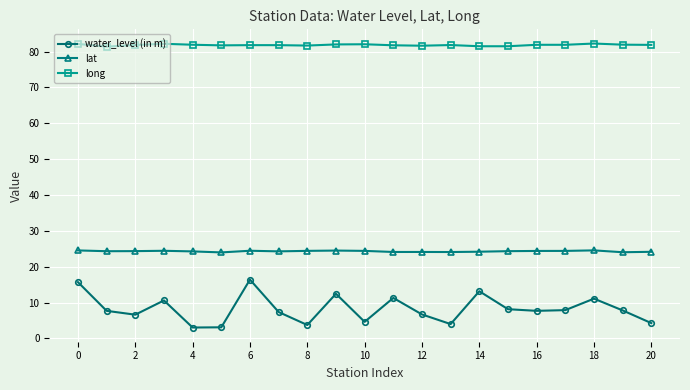

What is the greatest value displayed?

82.2